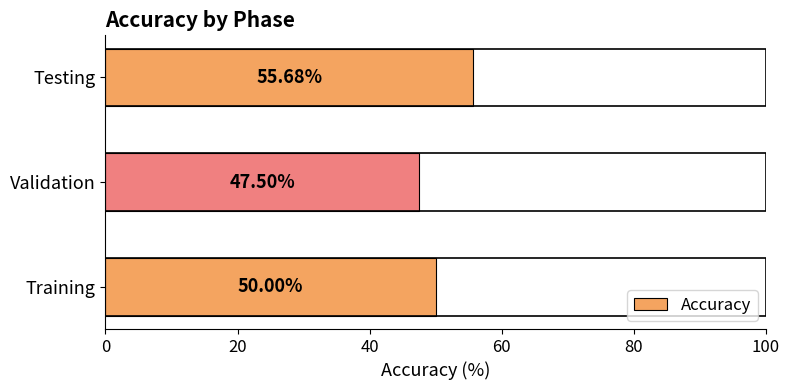

Which label corresponds to the smallest value in the chart?

Validation